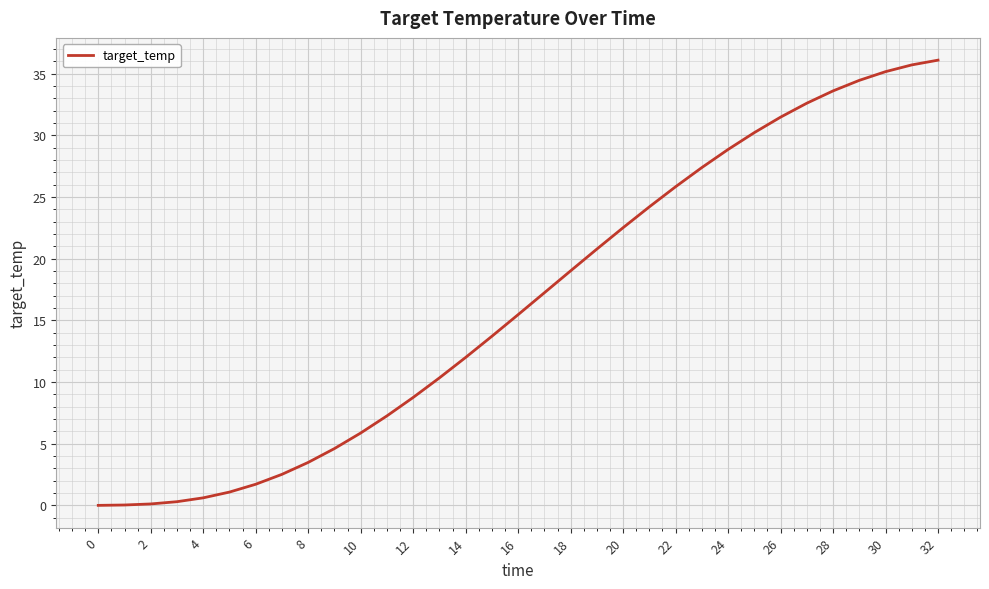

What is the maximum value shown in the chart?

36.1